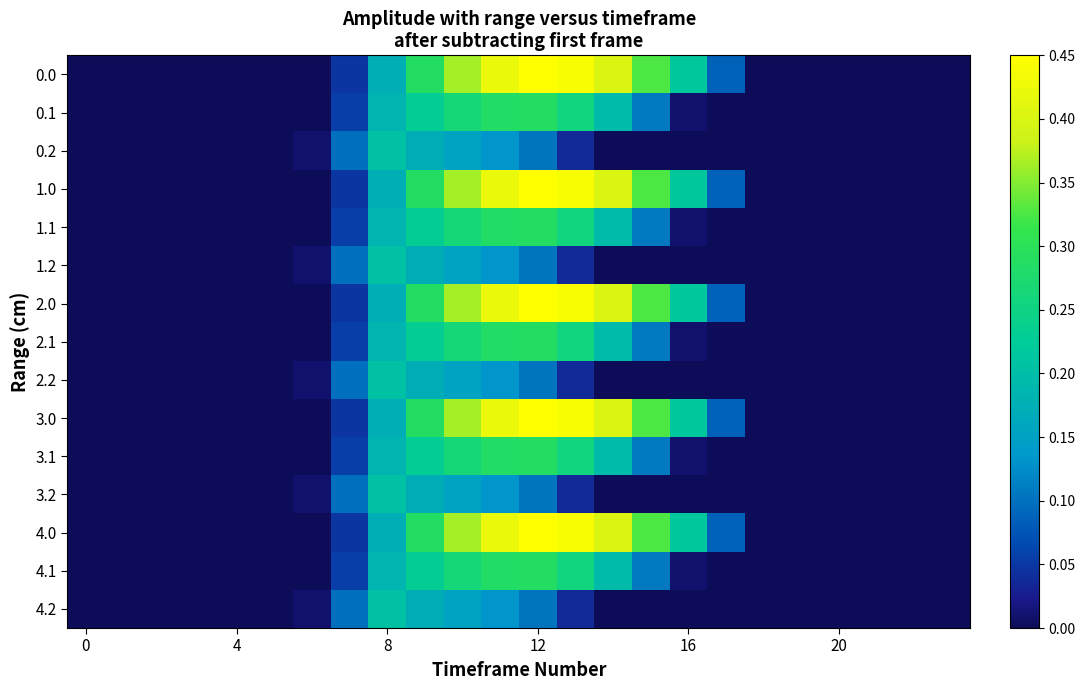

How many series are shown in this chart?

15